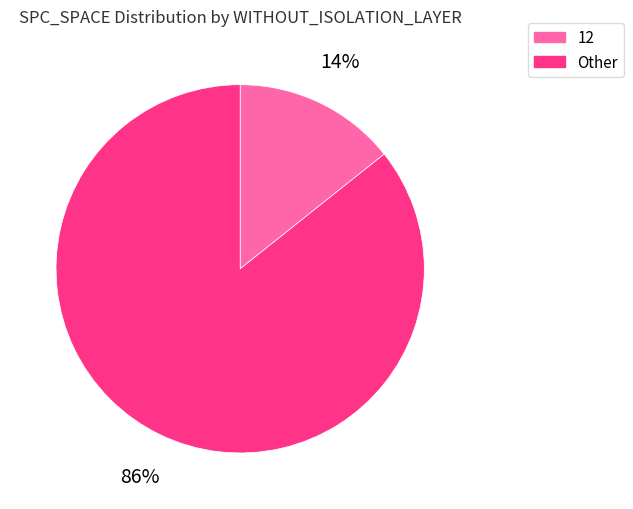

To the nearest percent, what is the average slice percentage?

50%